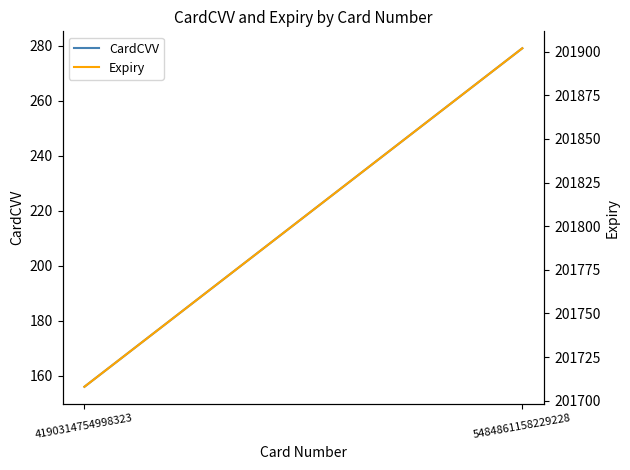

Does the chart have visible grid lines?

No